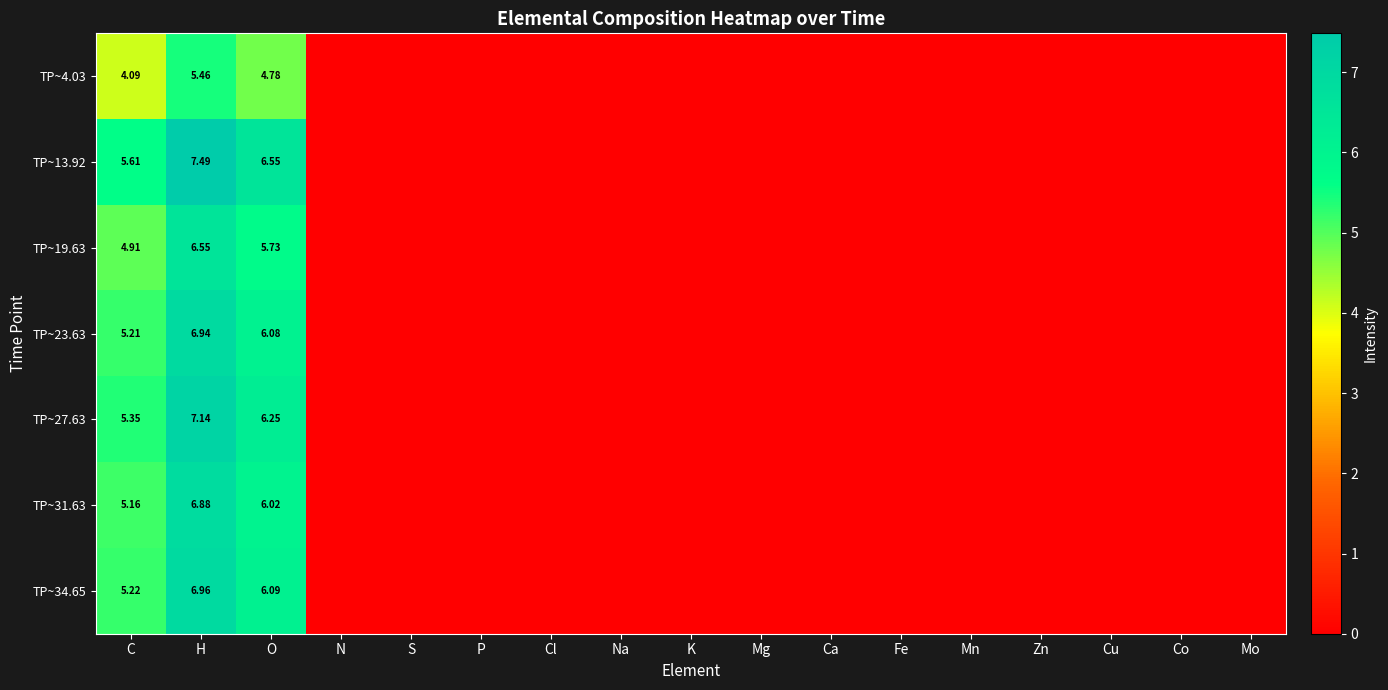

Is it true that TP~4.03 equals 3.3 at O?

False